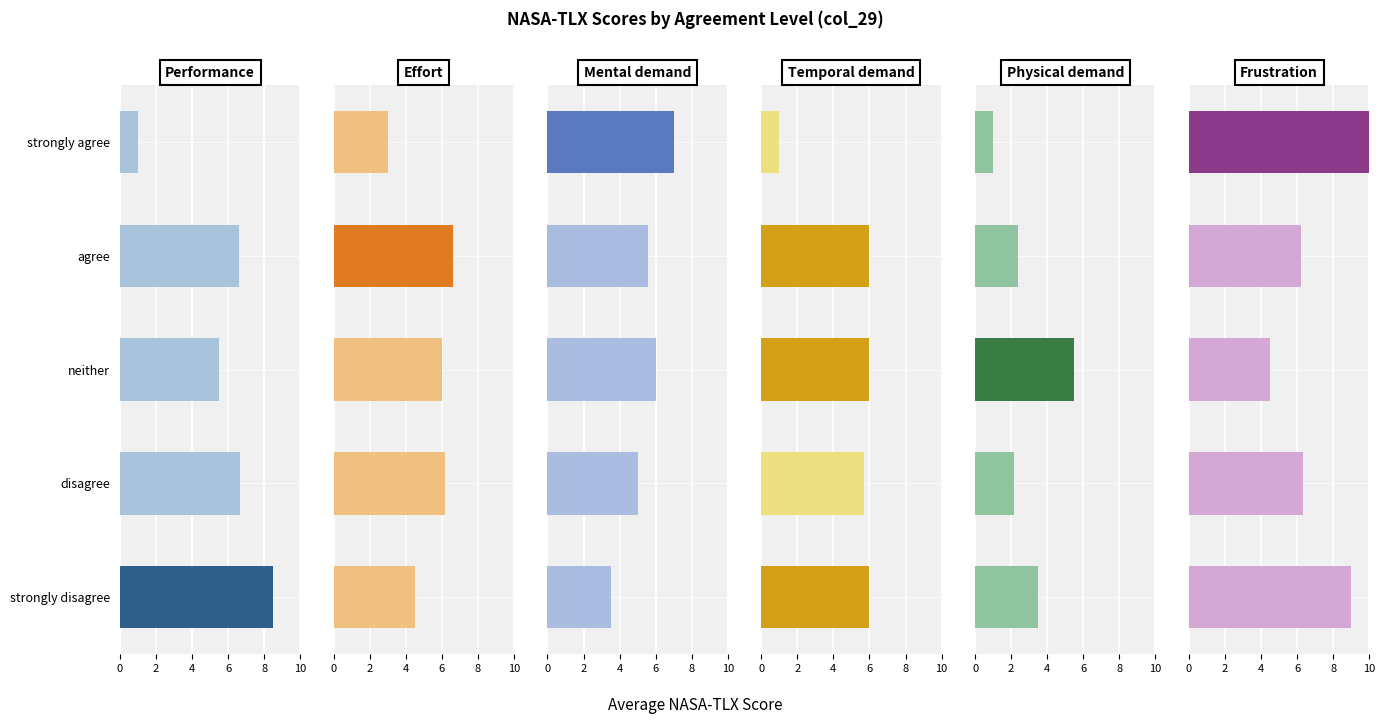

Reading left to right, what are all the values shown in this chart?

Performance: 8.5	6.7	5.5	6.6	1.0
Effort: 4.5	6.2	6.0	6.6	3.0
Mental demand: 3.5	5.0	6.0	5.6	7.0
Temporal demand: 6.0	5.7	6.0	6.0	1.0
Physical demand: 3.5	2.2	5.5	2.4	1.0
Frustration: 9.0	6.3	4.5	6.2	10.0